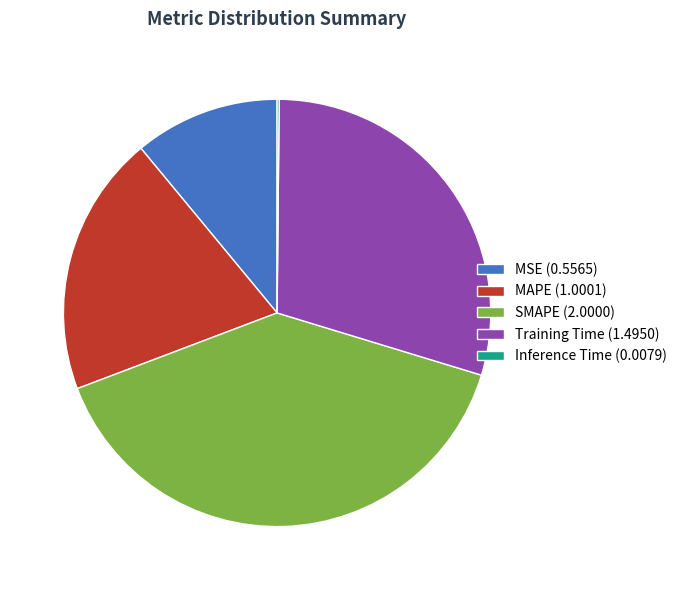

Is the sum of SMAPE (2.0000) and MSE (0.5565) greater than half?

Yes